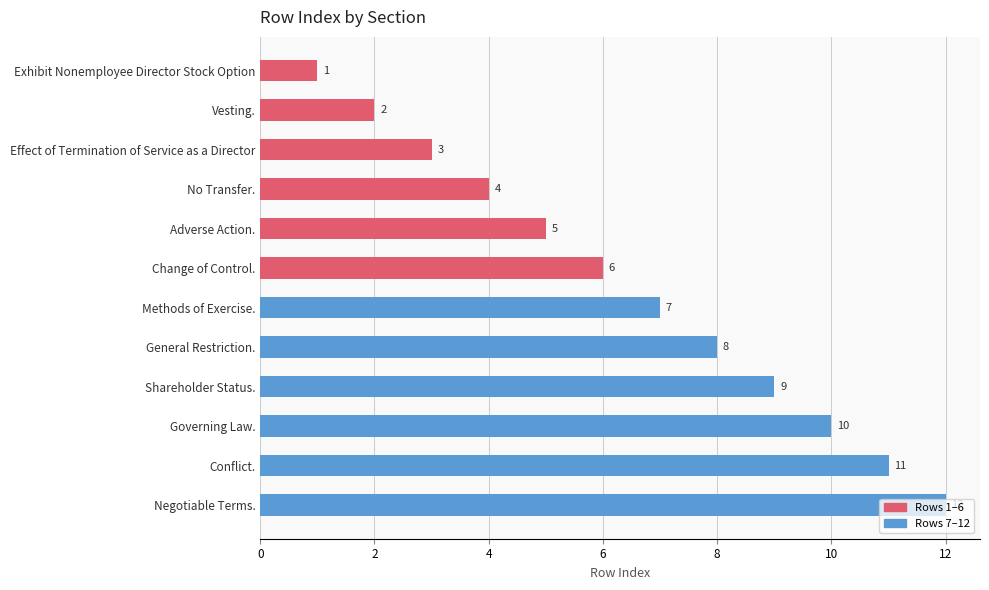

Rank the categories by value from lowest to highest.

Exhibit Nonemployee Director Stock Option, Vesting., Effect of Termination of Service as a Director, No Transfer., Adverse Action., Change of Control., Methods of Exercise., General Restriction., Shareholder Status., Governing Law., Conflict., Negotiable Terms.